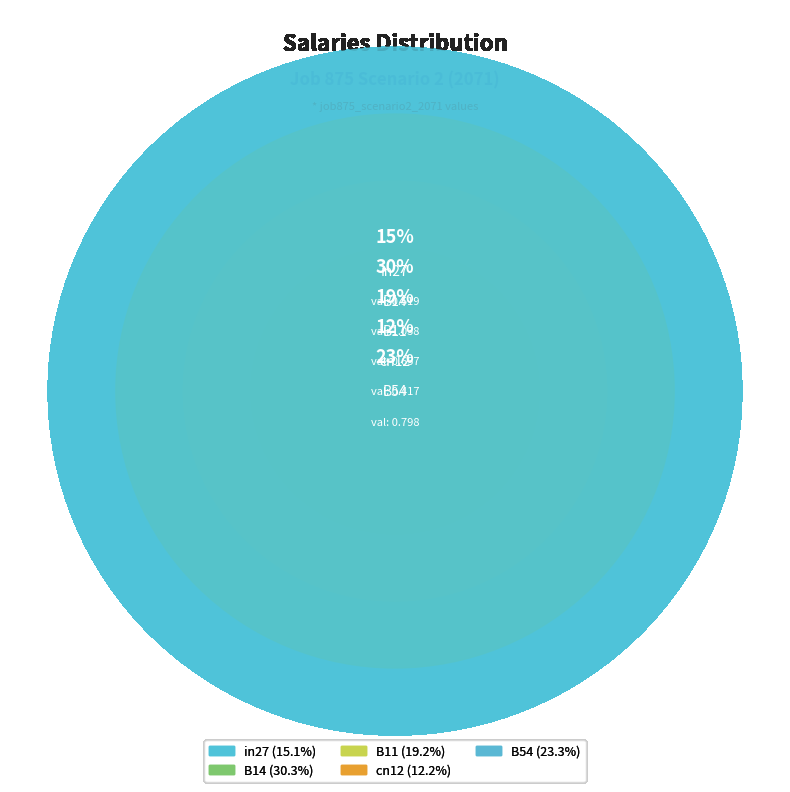

What is the smallest slice in the pie chart?

cn12